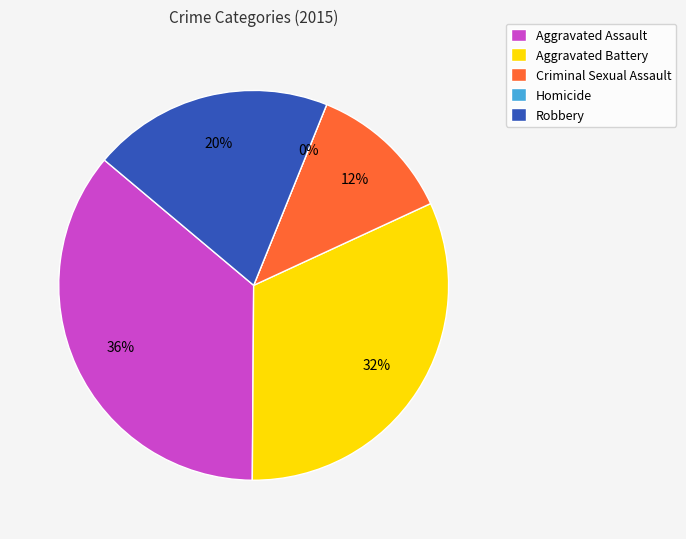

Rank the categories by value from highest to lowest.

Aggravated Assault, Aggravated Battery, Robbery, Criminal Sexual Assault, Homicide